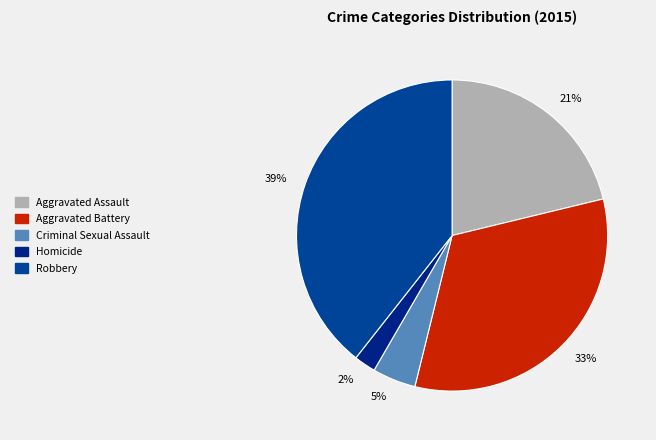

Do 2% and 33% together represent more than half of the pie?

No